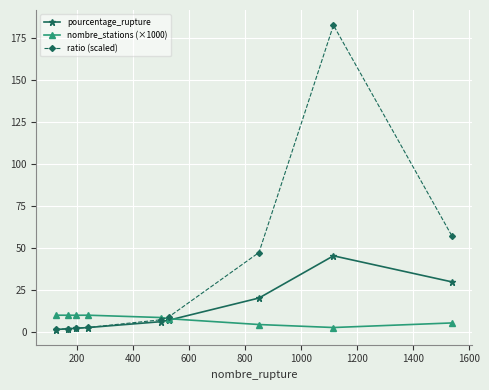

Rank the series by their maximum value, from lowest to highest.

nombre_stations (×1000), pourcentage_rupture, ratio (scaled)